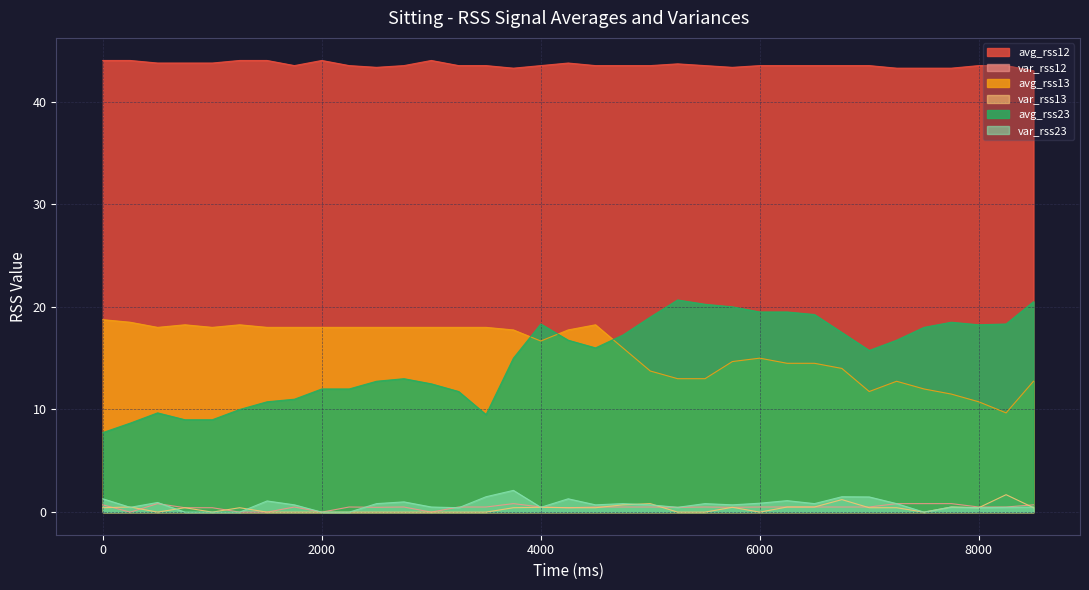

List the series in order of their peak value, highest first.

avg_rss12, avg_rss23, avg_rss13, var_rss23, var_rss13, var_rss12